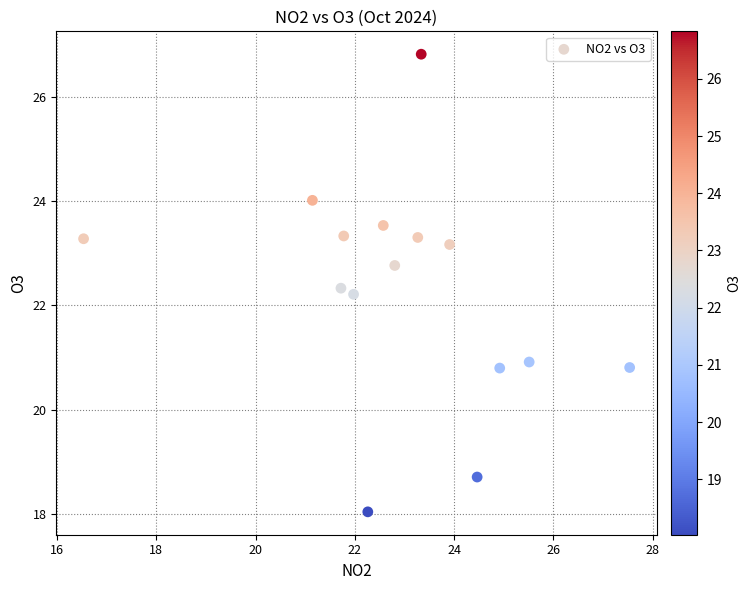

What Y value in the scatter plot is closest to 22?

22.2